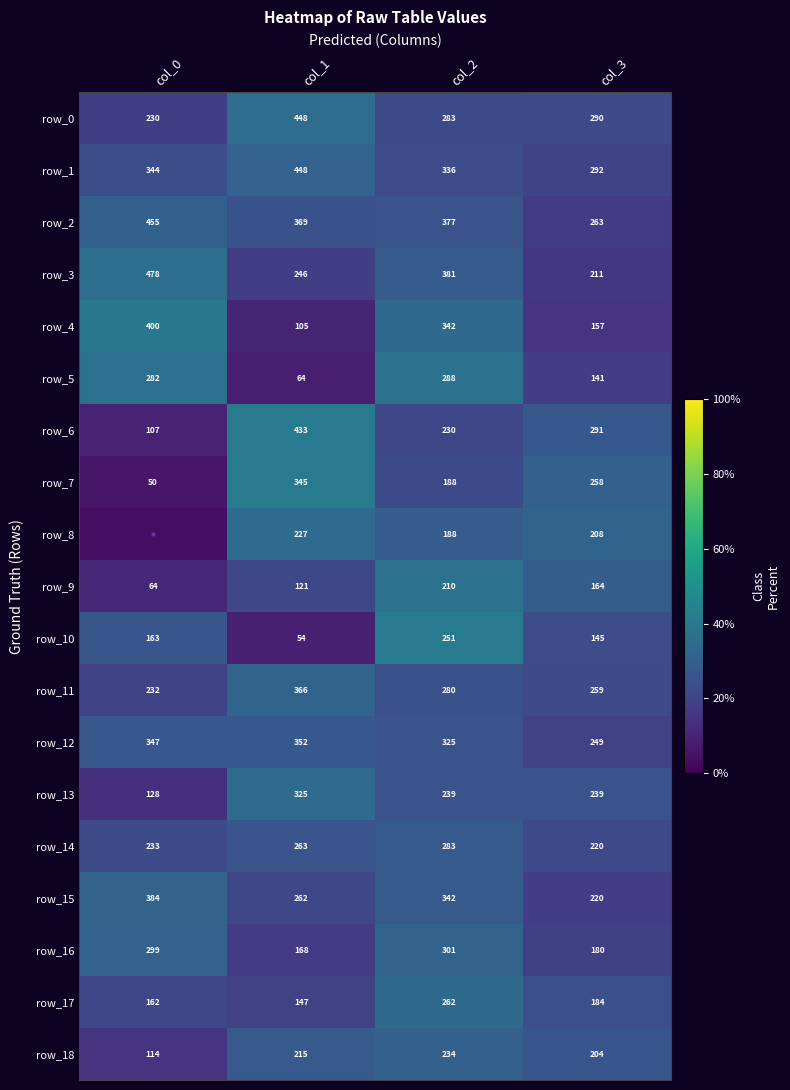

What is the maximum value for row_6?

433.0